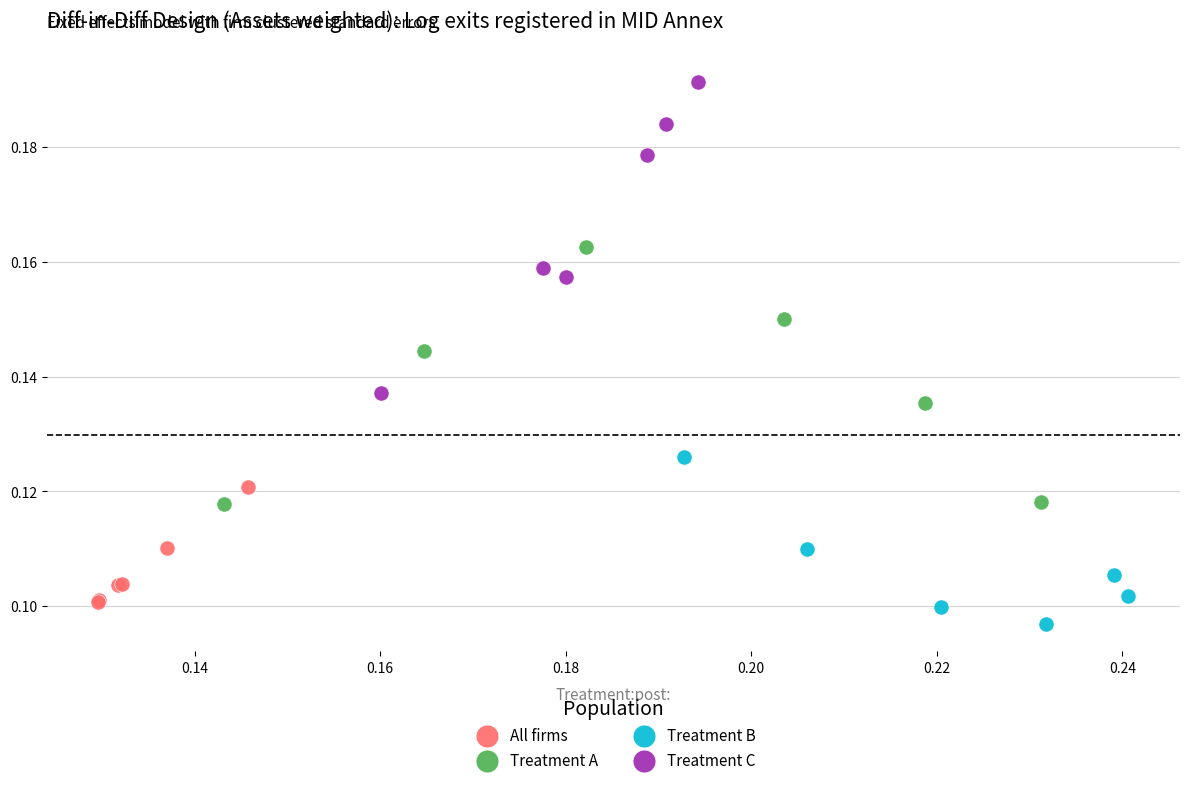

Which series contains the highest Y value?

Treatment C